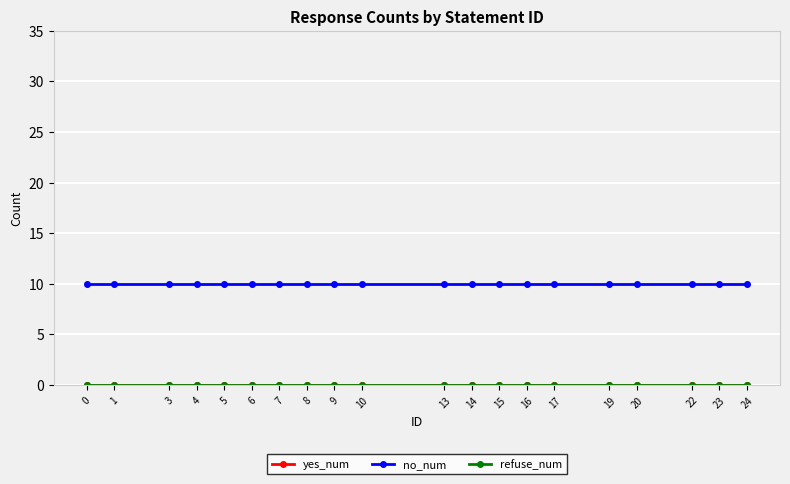

The value of refuse_num at 24 is 0. True or false?

True